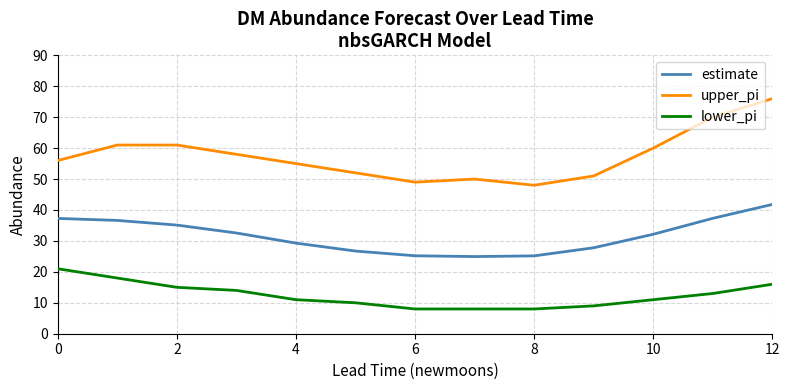

Which series has the largest range (max minus min)?

upper_pi